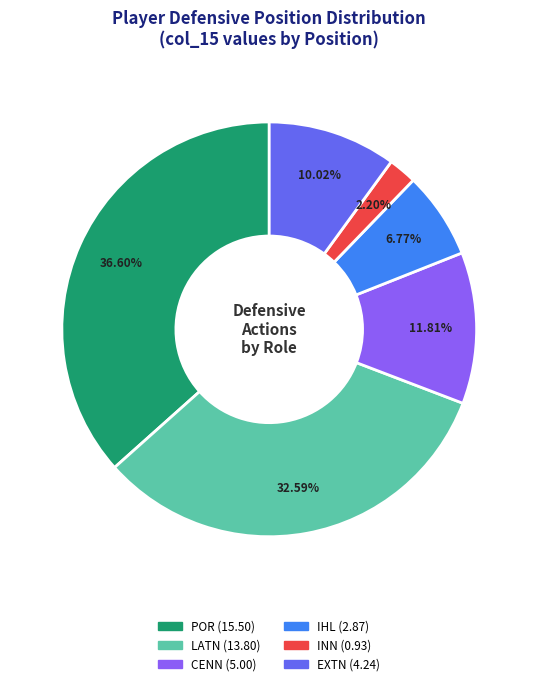

Does any single category account for the majority?

No